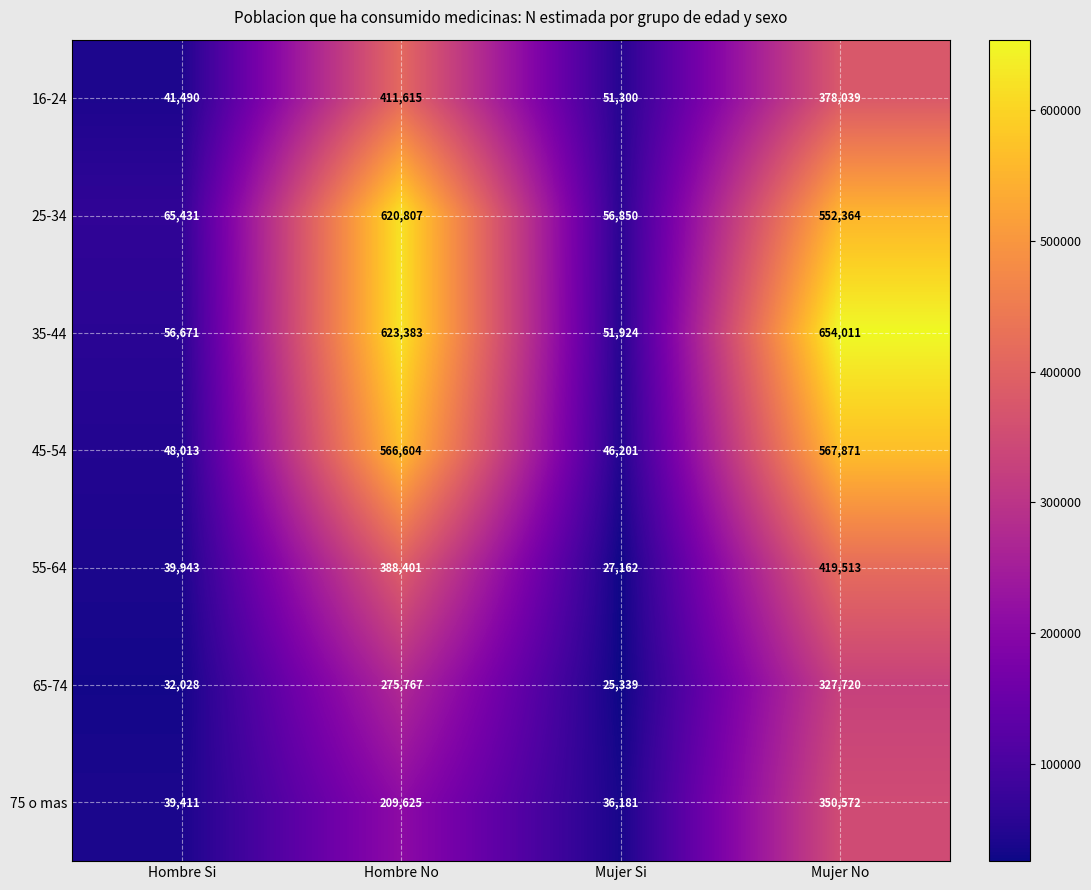

At which label does 75 o mas reach its minimum?

Mujer Si